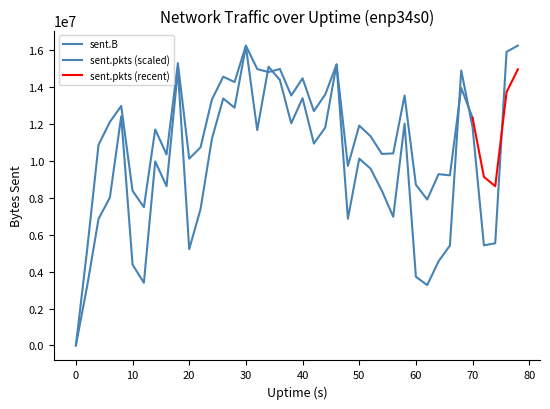

Approximately how many times larger is the value at 18 compared to 8?

1.2